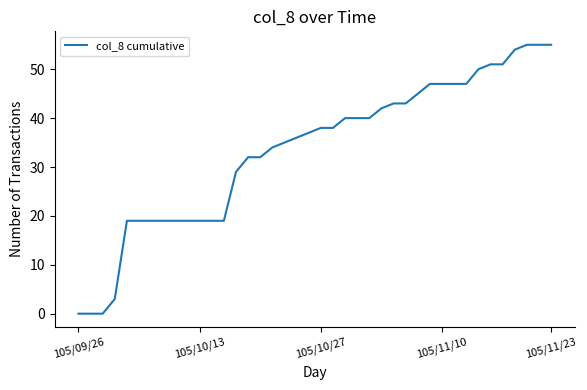

What is the difference between the maximum and minimum values?

55